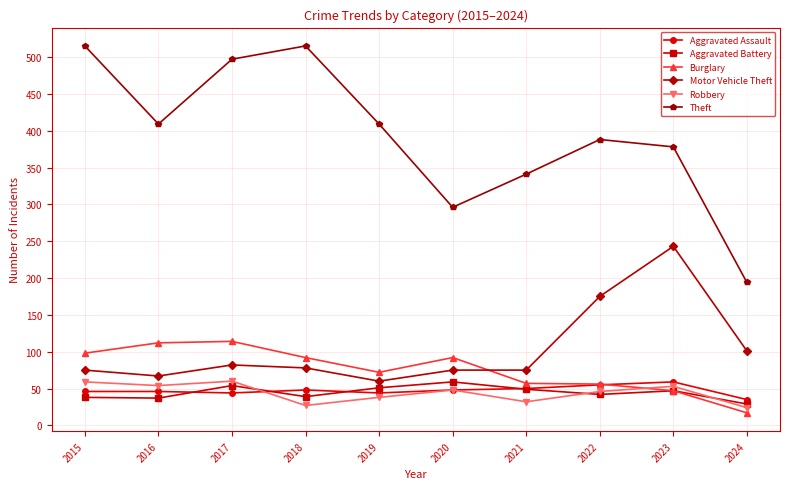

Is it true that Aggravated Battery equals 73 at 2023?

False